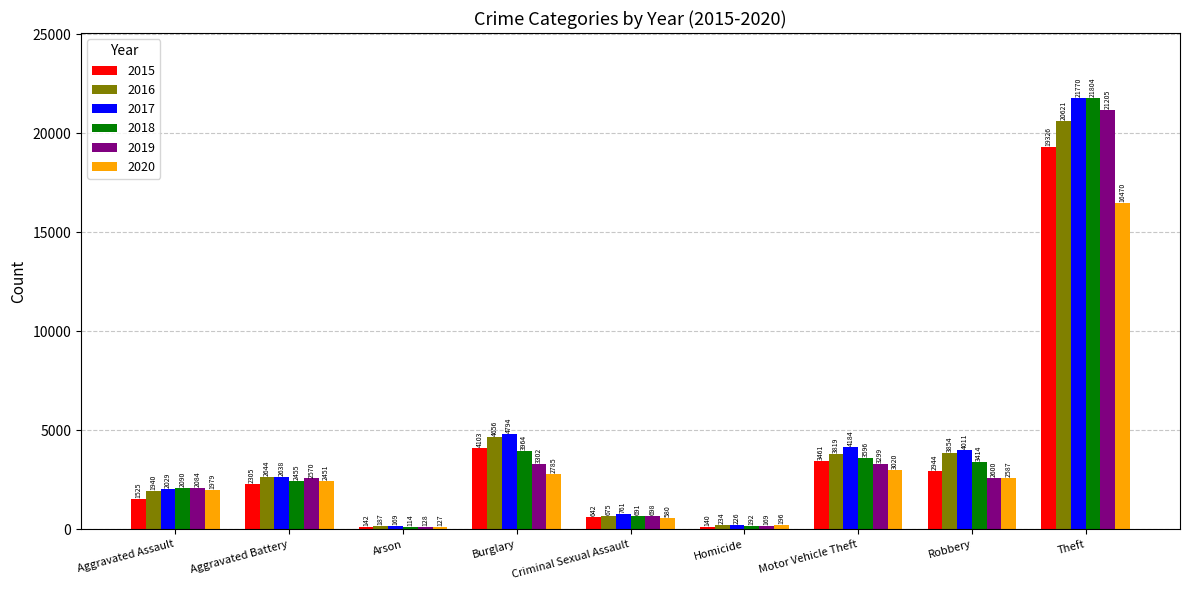

What position from the right is Aggravated Assault?

9